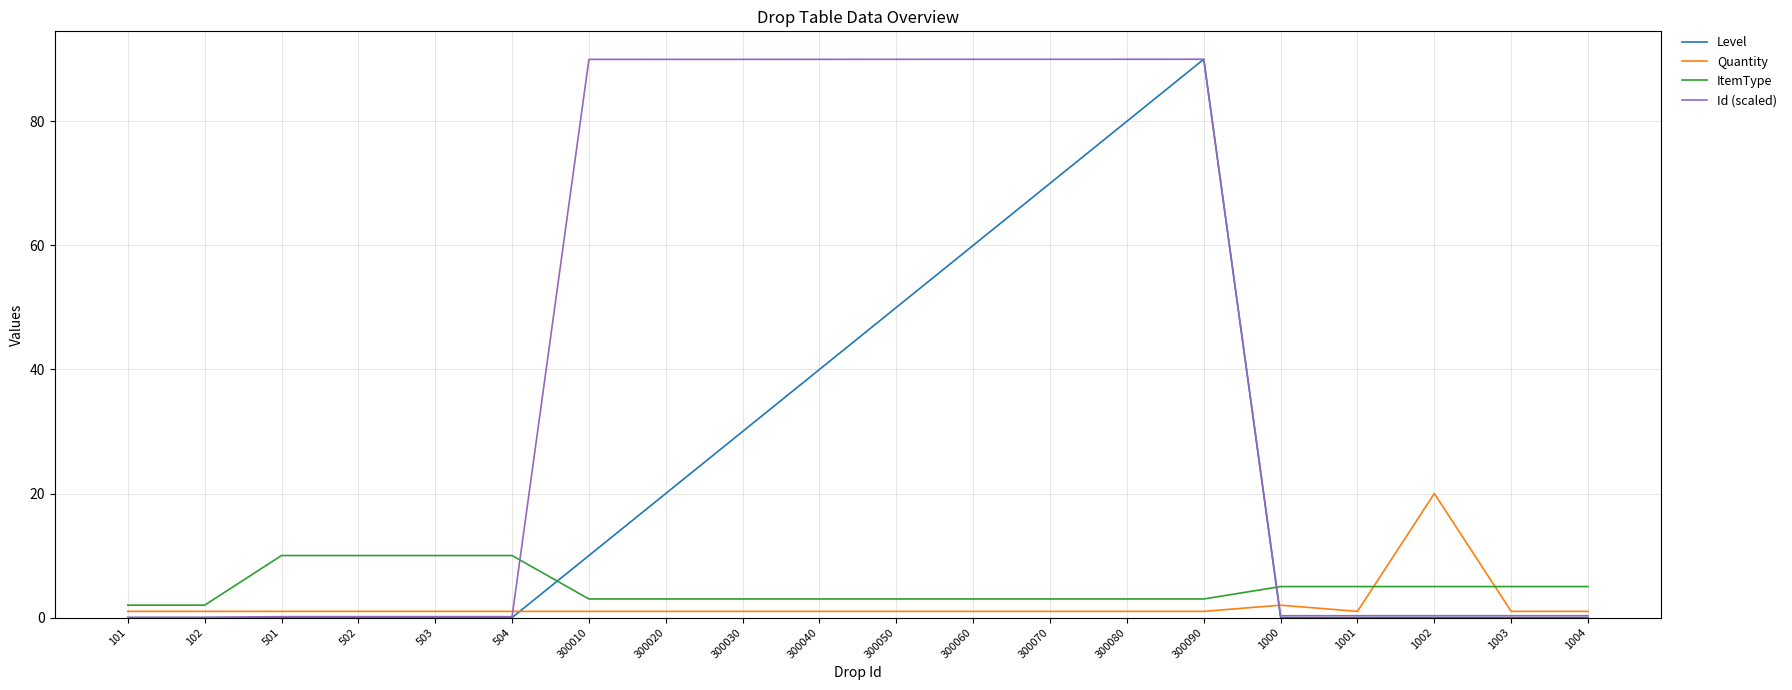

Read the ItemType value at 101.

2.0